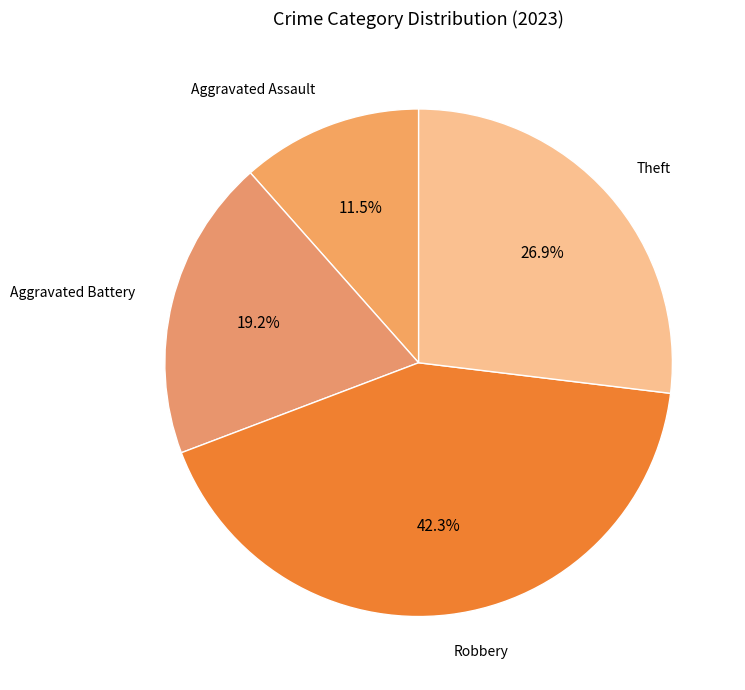

Rank the categories by value from lowest to highest.

Aggravated Assault, Aggravated Battery, Theft, Robbery